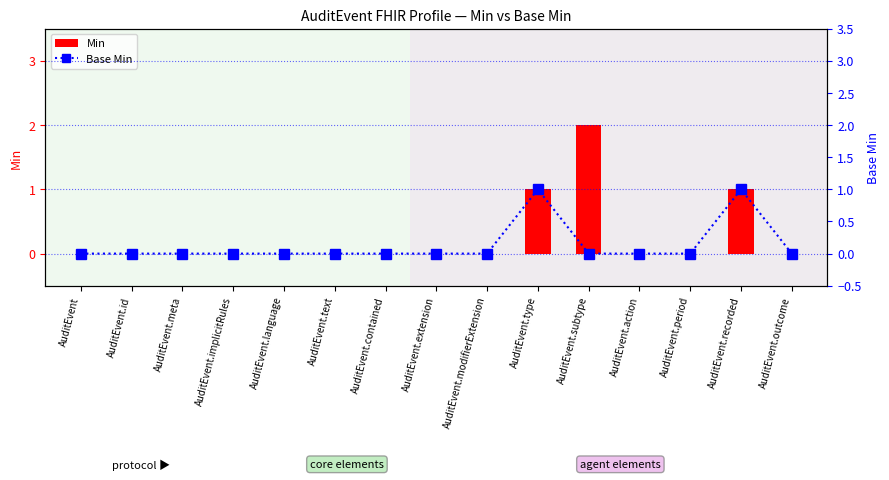

Between AuditEvent and AuditEvent.implicitRules, which is larger?

AuditEvent